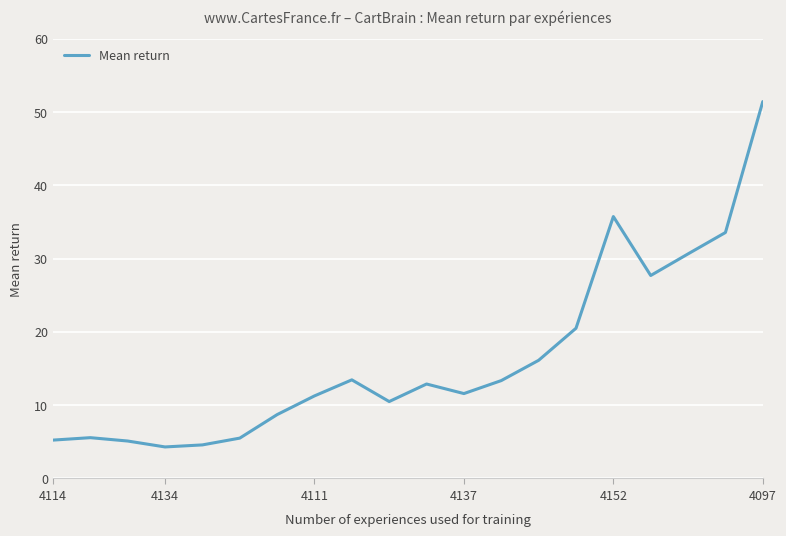

What is the greatest value displayed?

51.4